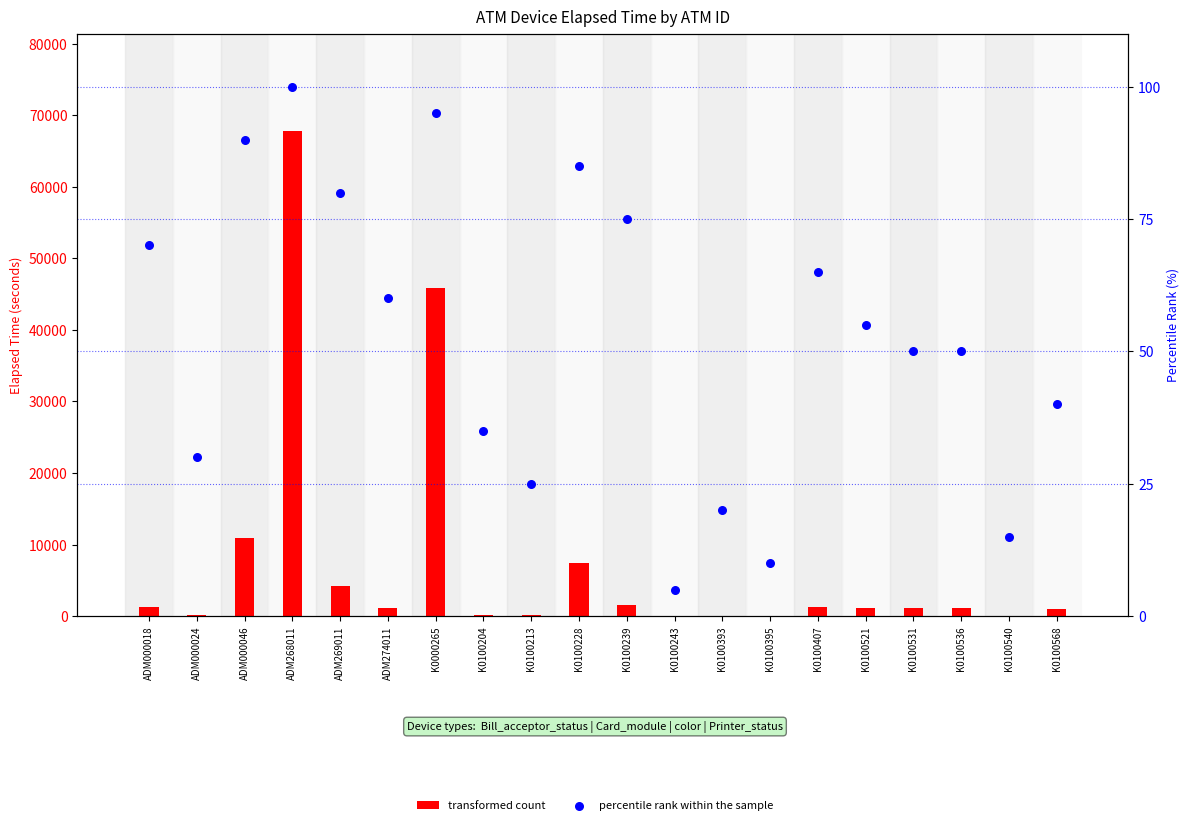

What are all the series names shown in the legend?

transformed count, percentile rank within the sample